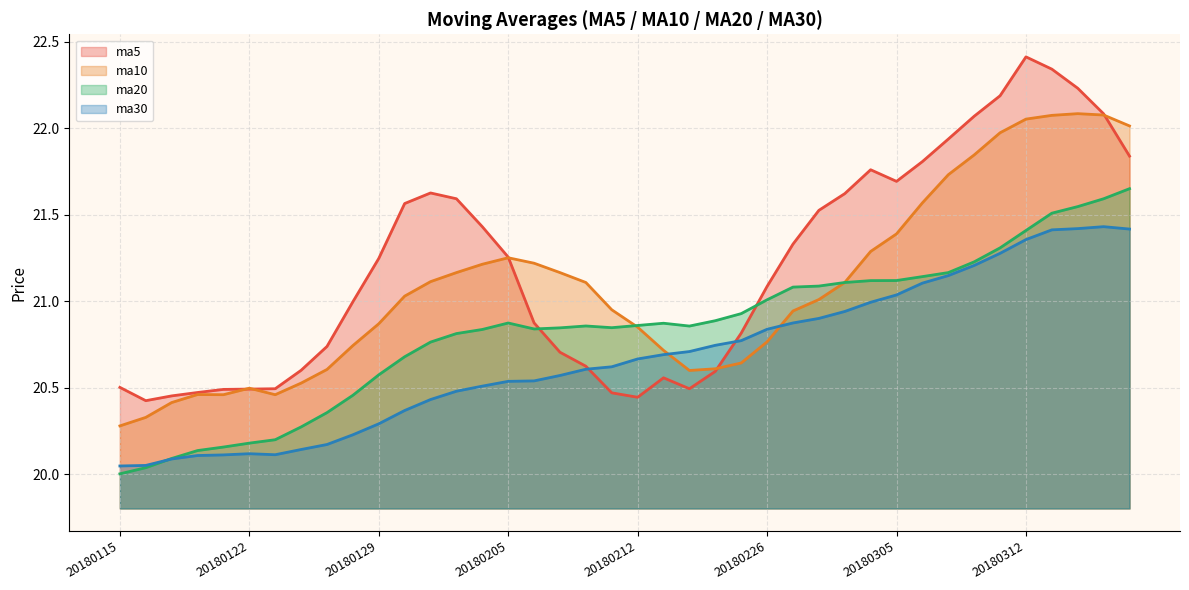

Between 20180129 and 20180116, which is larger?

20180129